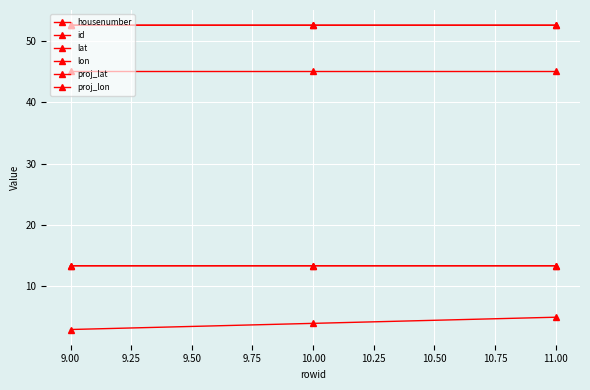

True or false: proj_lat has a value of 90.8 at 9.00.

False